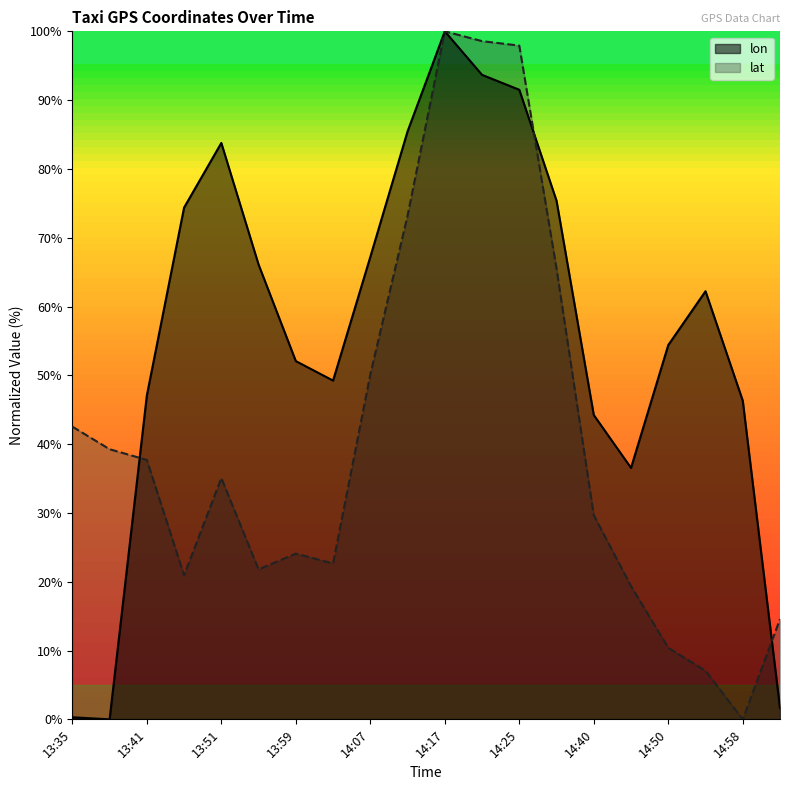

What is the sum of the lon values at 14:12 and 14:02?

134.7